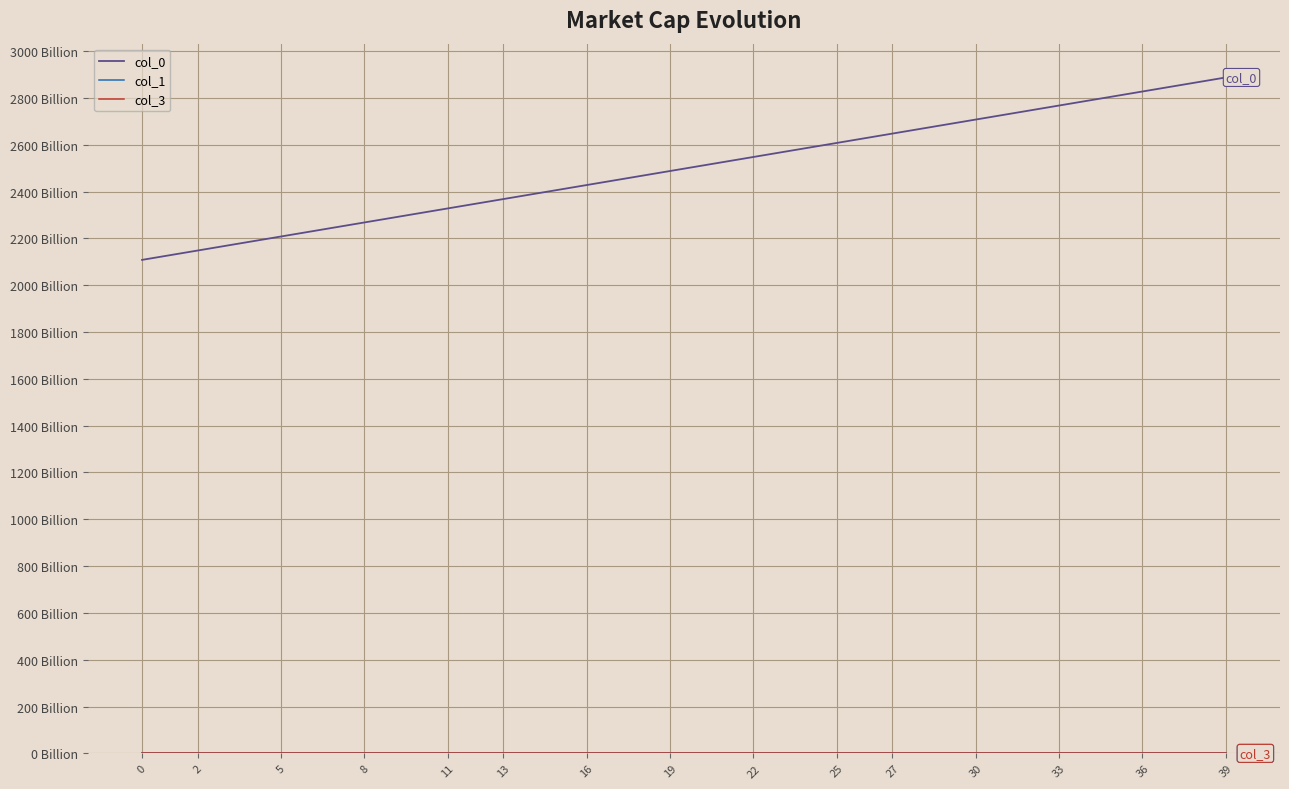

Does the chart have visible grid lines?

Yes